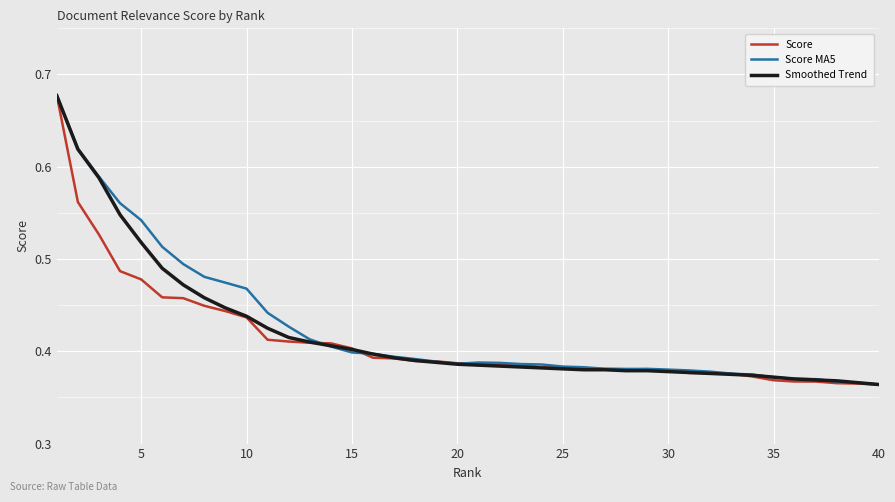

Which series has the largest range (max minus min)?

Score